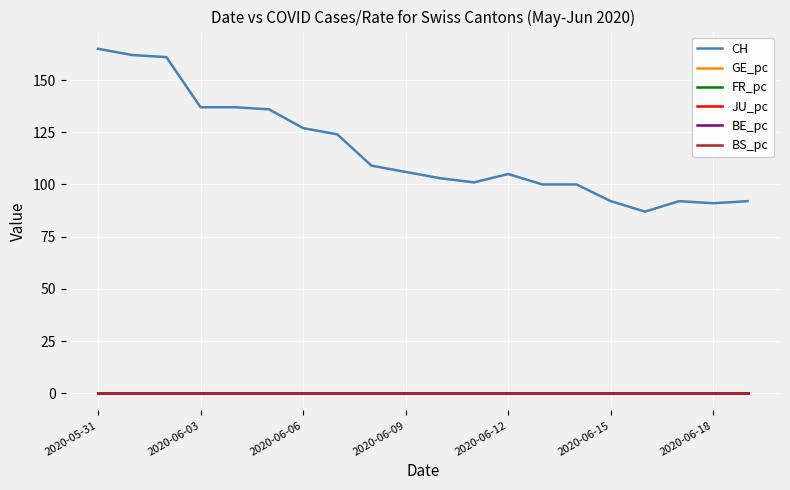

What are all the series names shown in the legend?

CH, GE_pc, FR_pc, JU_pc, BE_pc, BS_pc